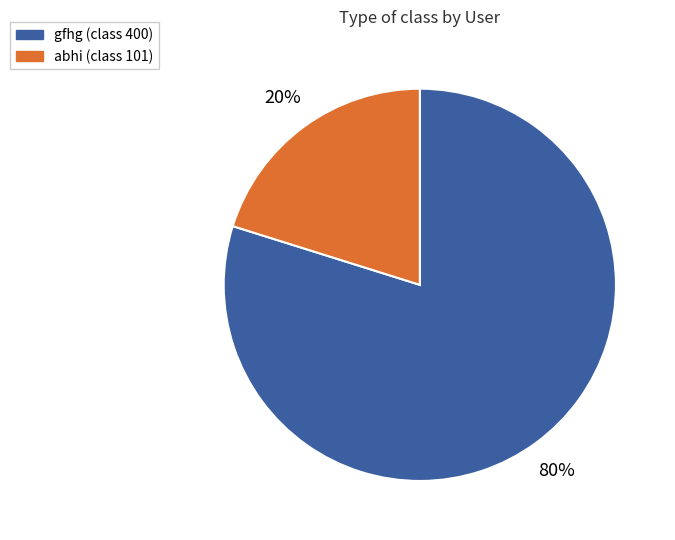

Approximately how many times larger is the value at gfhg compared to abhi?

4.0